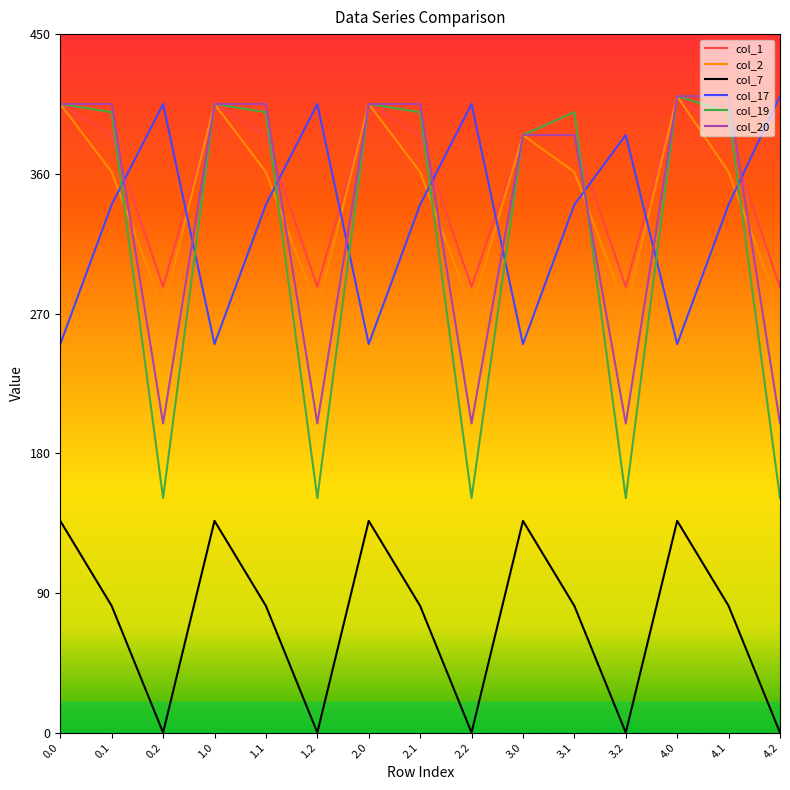

At how many categories does at least one series exceed 225?

15